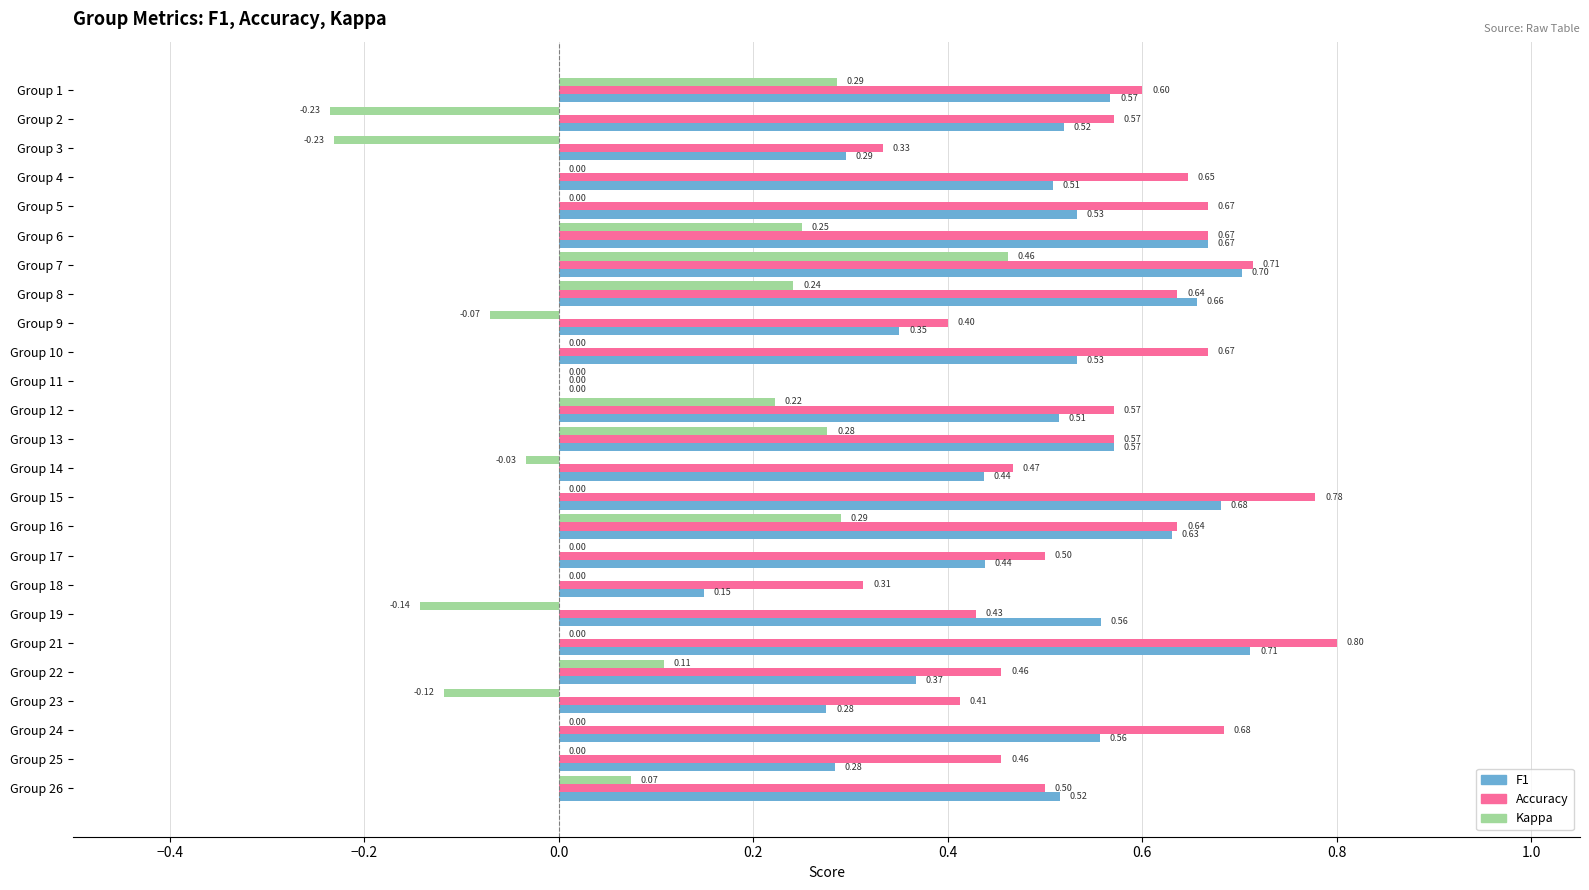

At which category is the sum across all series the highest?

Group 7